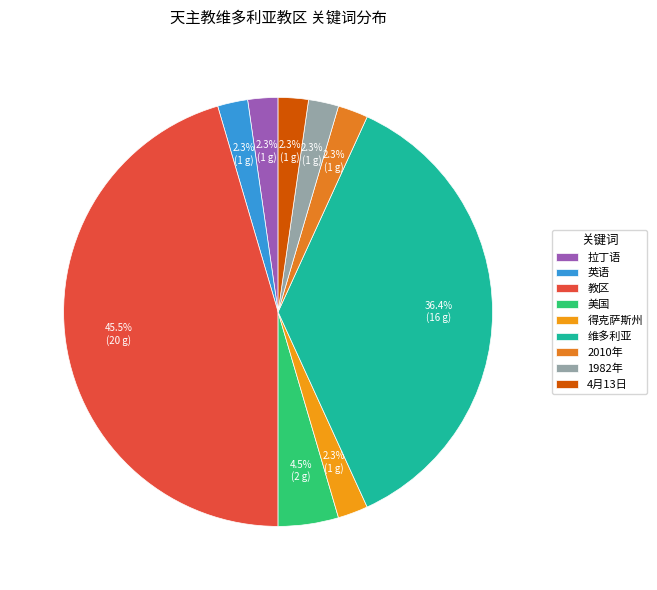

Which has a higher value, 1982年 or 得克萨斯州?

1982年